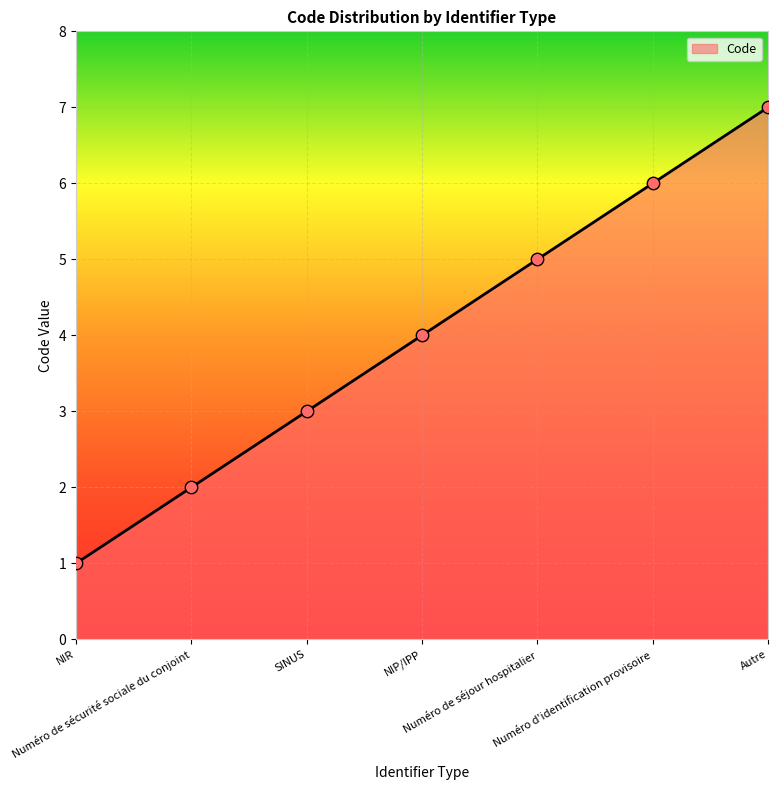

What is the ratio of the value at SINUS to the value at Numéro d'identification provisoire?

0.5